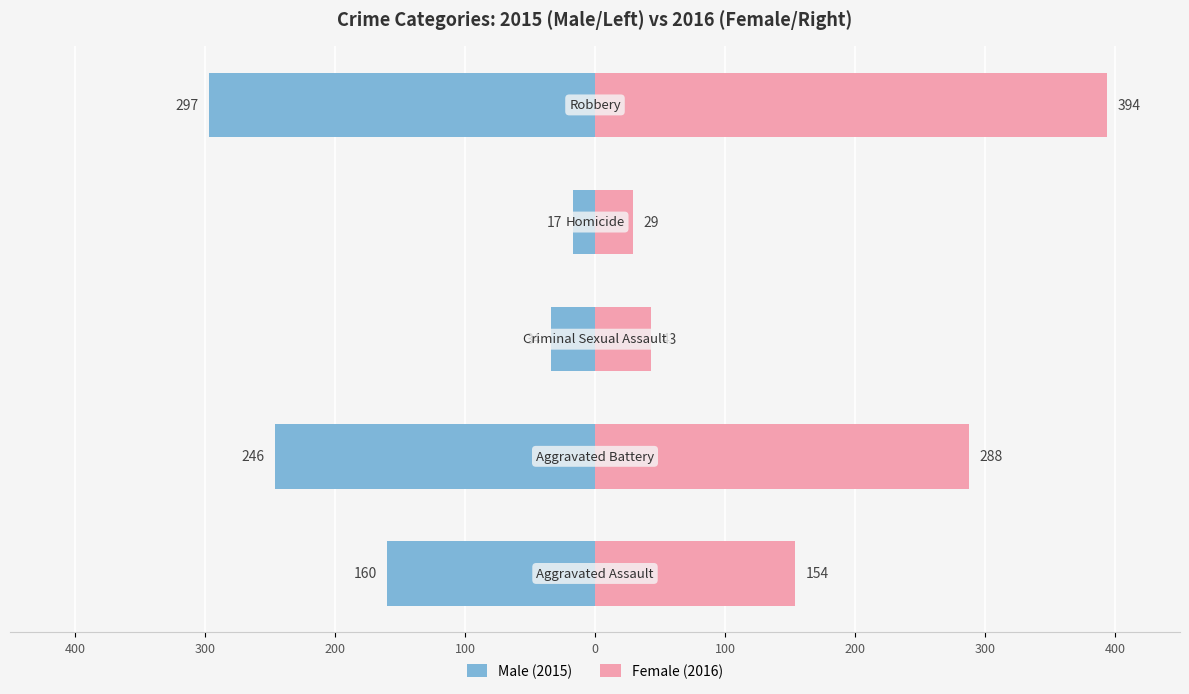

How many values in the Female (2016) series are below 154?

2